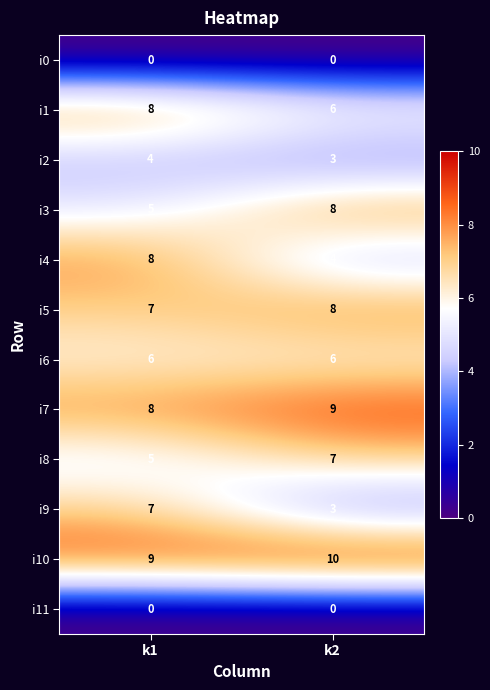

Count the number of categories in the chart.

2